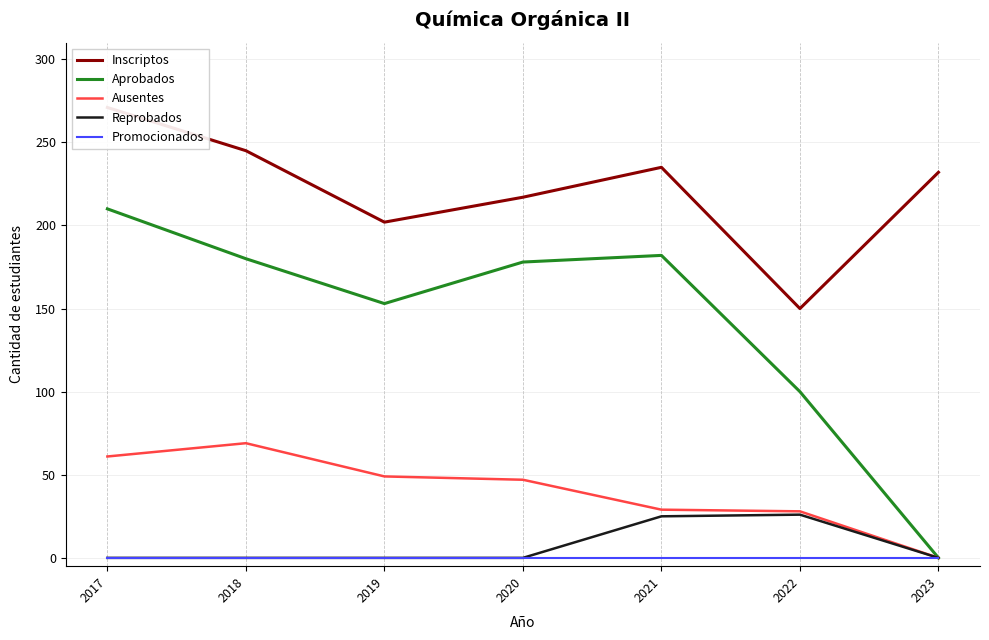

Which series has the largest total across all categories?

Inscriptos